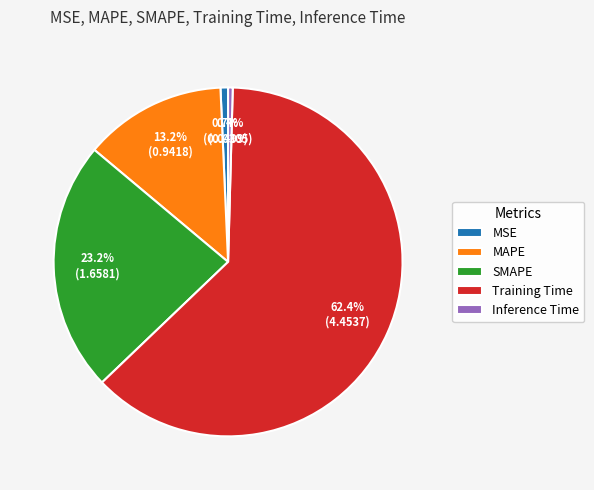

To the nearest percent, what is the difference between the Inference Time and Training Time slice percentages?

62%